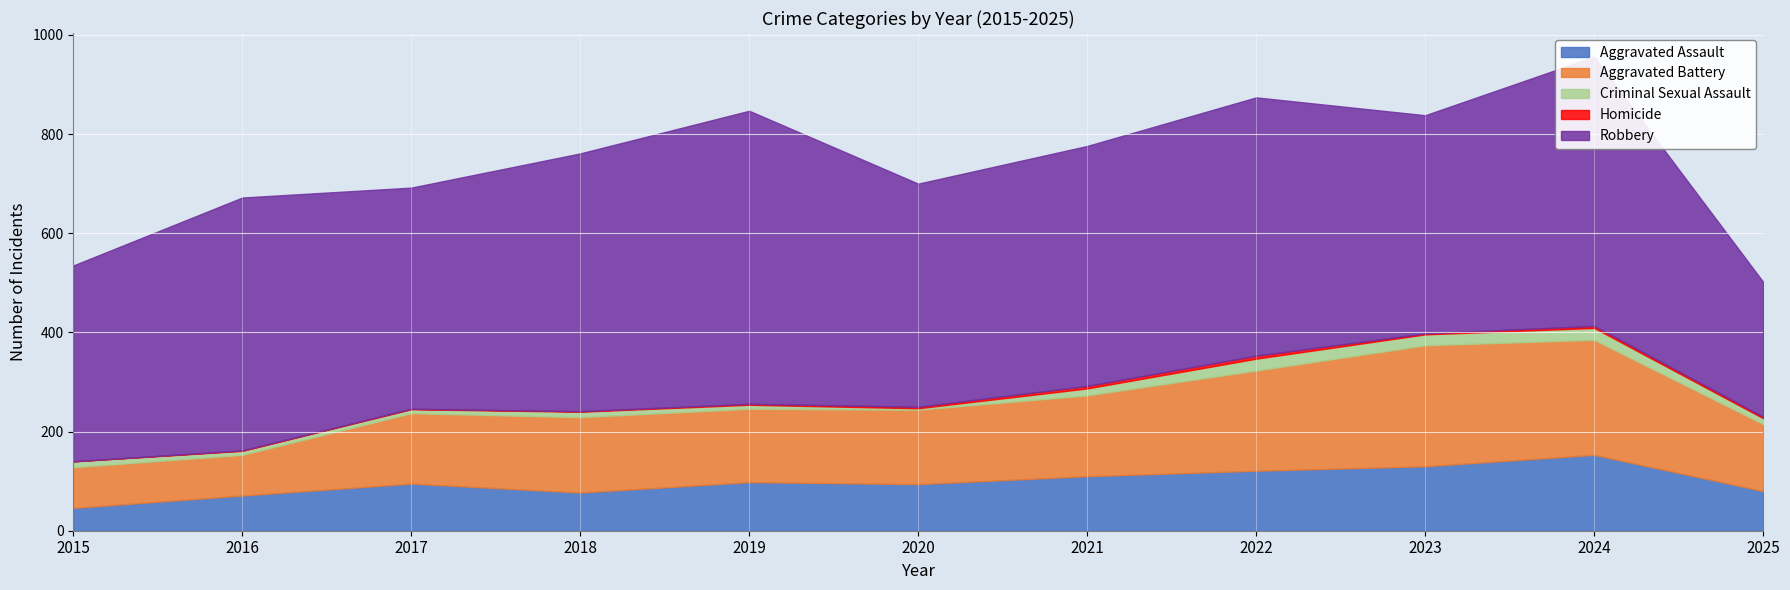

What is the average value of the Aggravated Battery series?

157